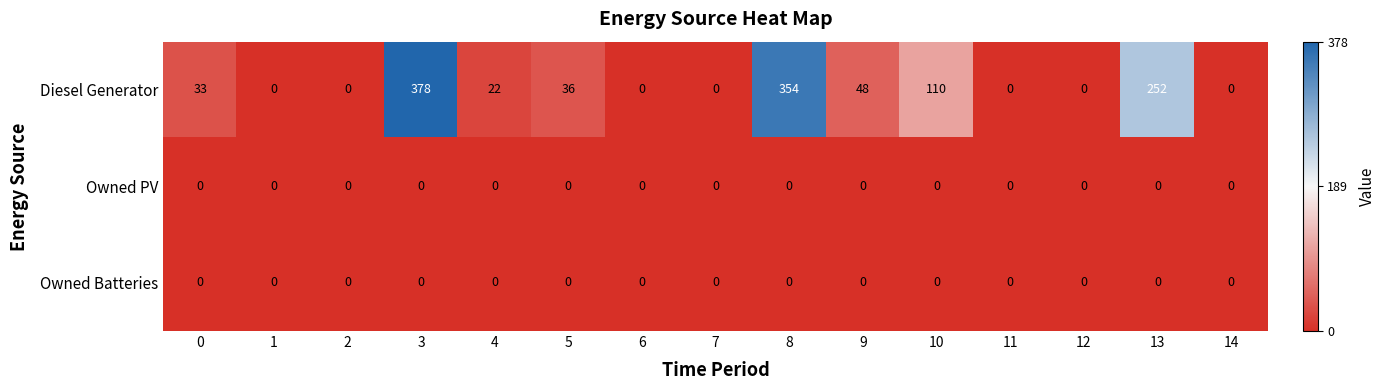

Which series has the widest spread of values?

Diesel Generator